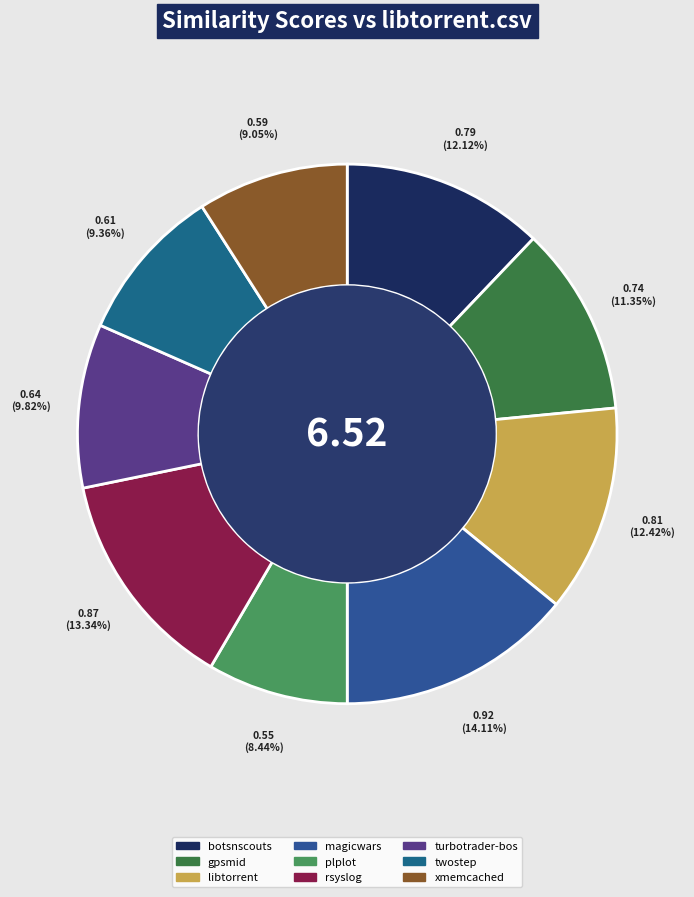

Rank the categories by value from highest to lowest.

magicwars.csv, rsyslog.csv, libtorrent.csv, botsnscouts.csv, gpsmid.csv, turbotrader-bos.csv, twostep.csv, xmemcached.csv, plplot.csv